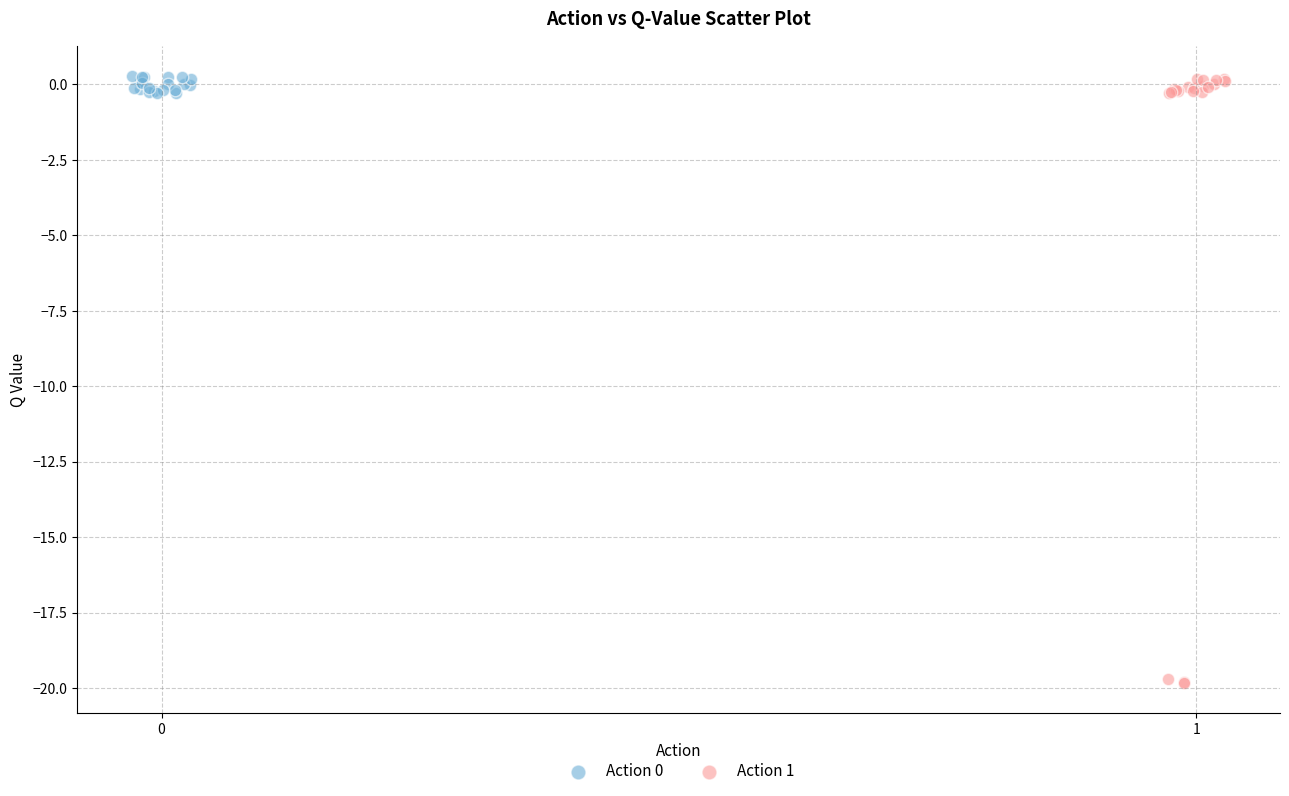

Which series has the widest spread of Y values?

Action 1